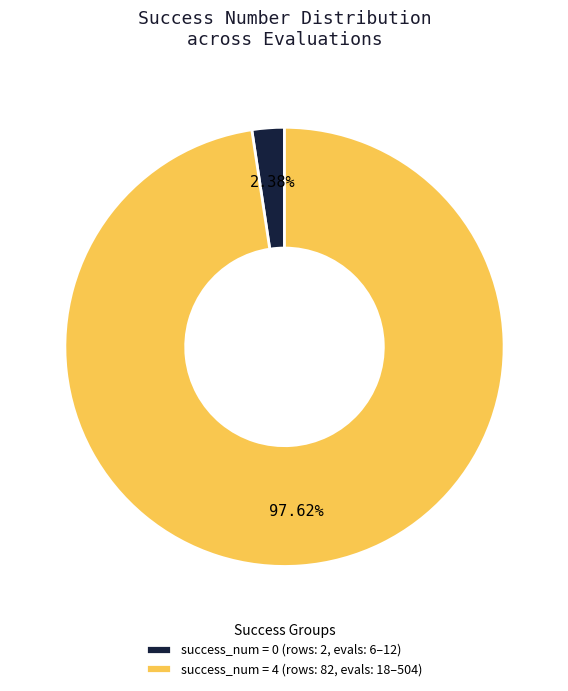

Is success_num = 4 (rows: 82, evals: 18–504) the majority of the pie?

Yes